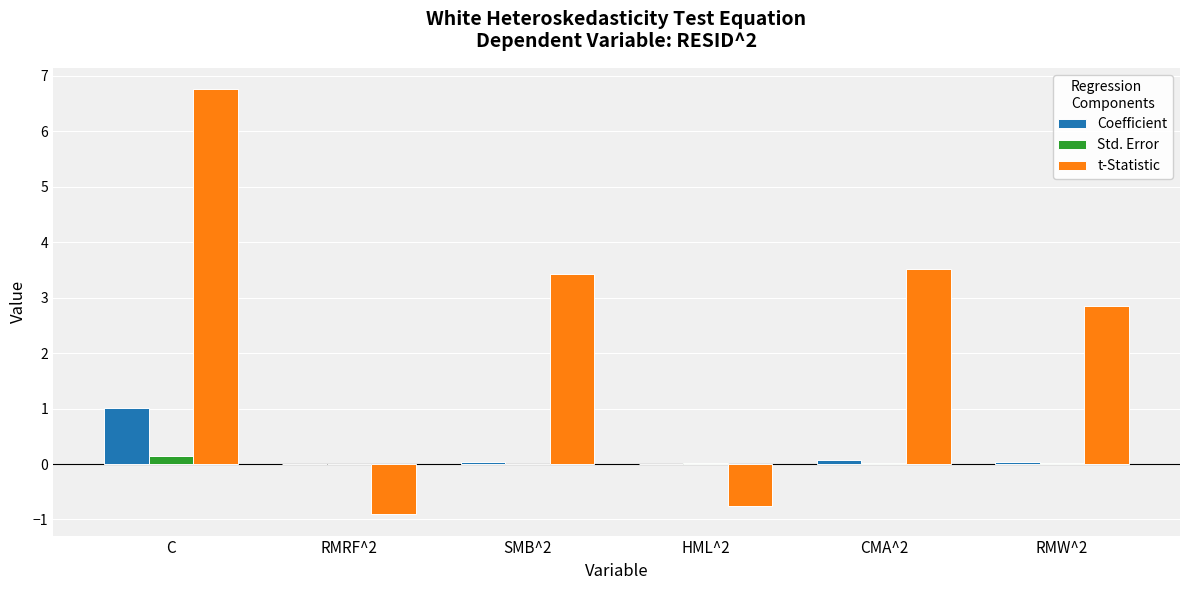

The value of Coefficient at RMW^2 is 0.0. True or false?

True